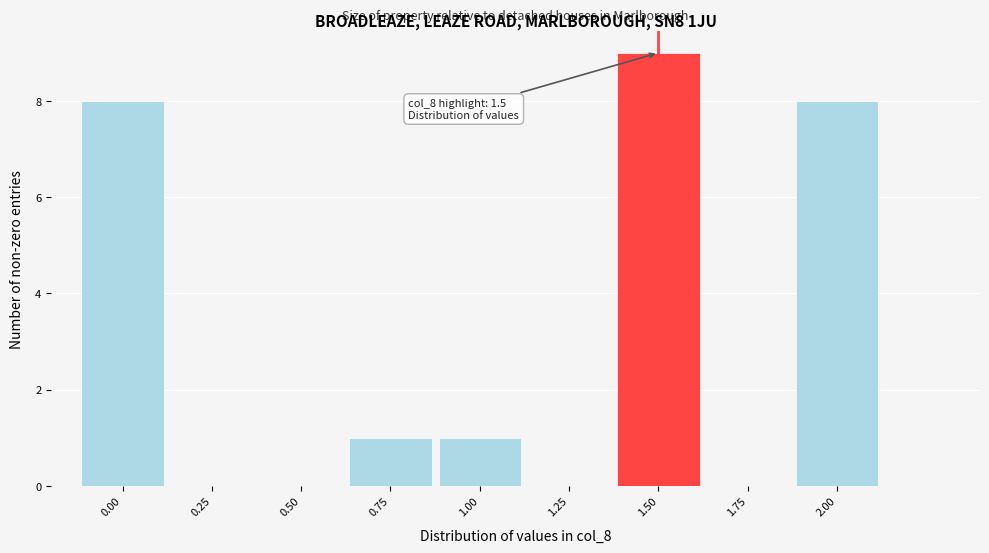

Over which range of the x-axis is the bar tallest?

1.375 to 1.625